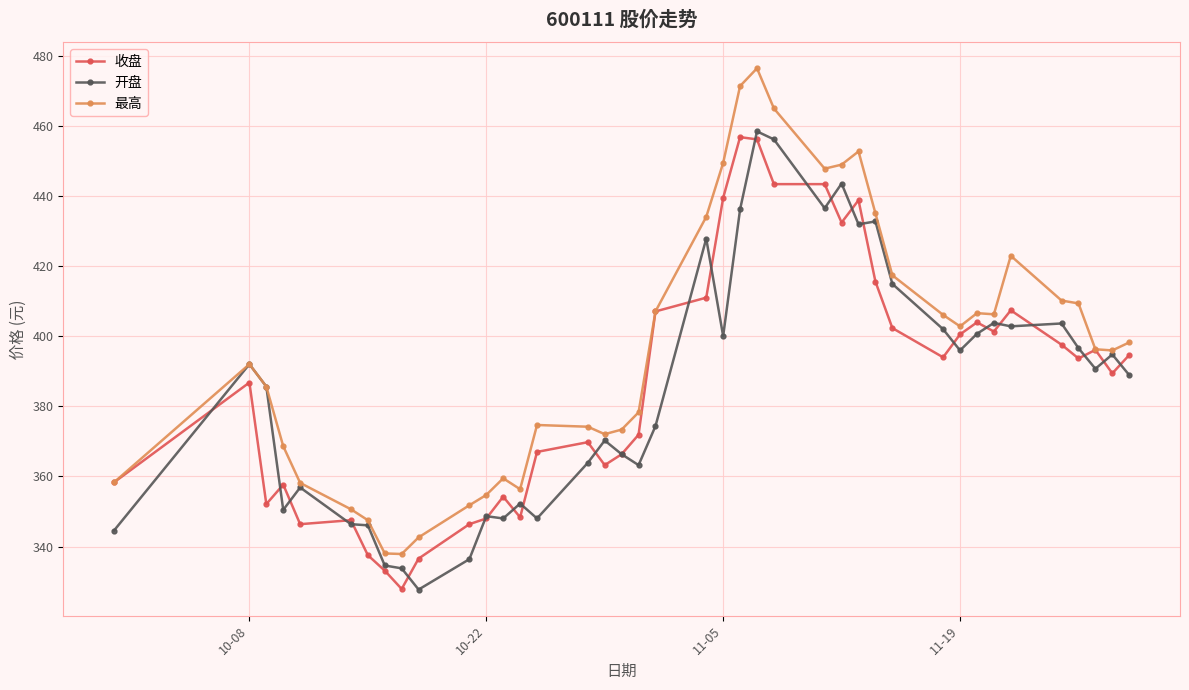

How many categories are shown in the chart?

40